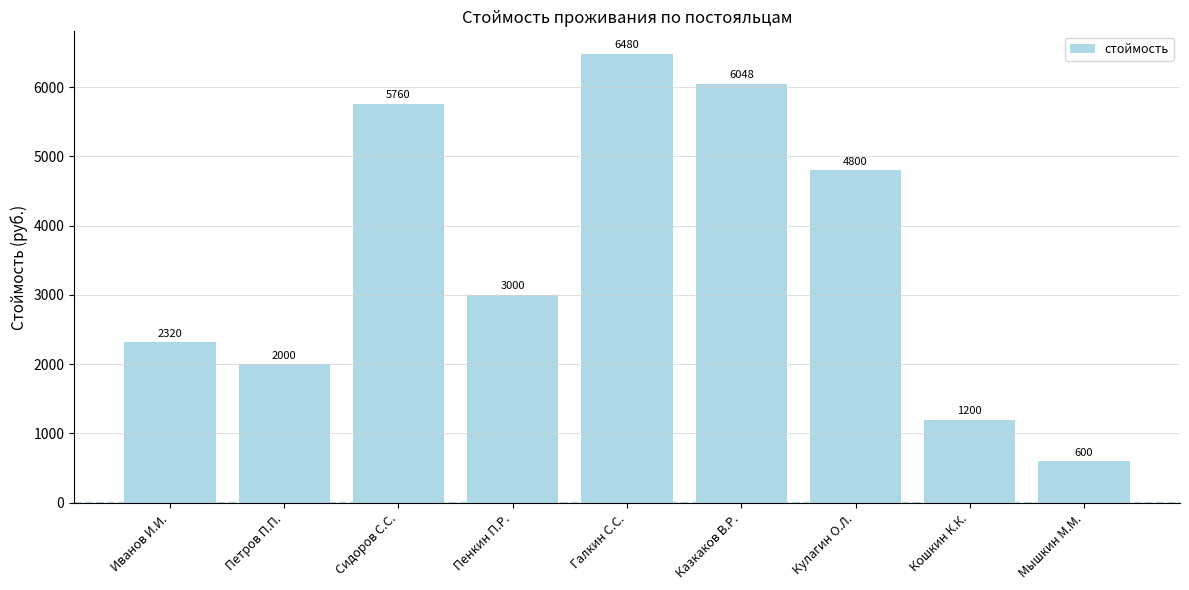

What is the value of the 7th bar from the left?

4800